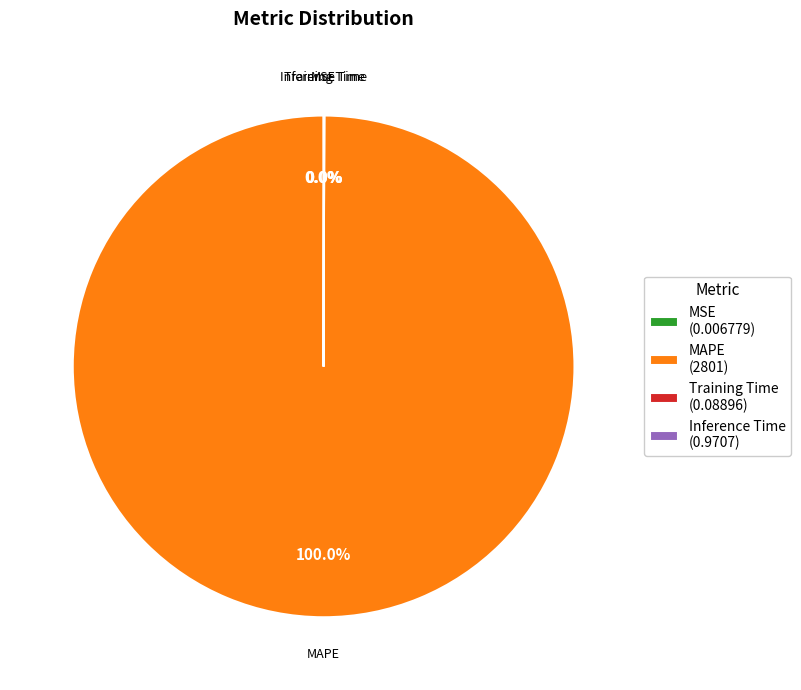

Which slice is the largest?

MAPE